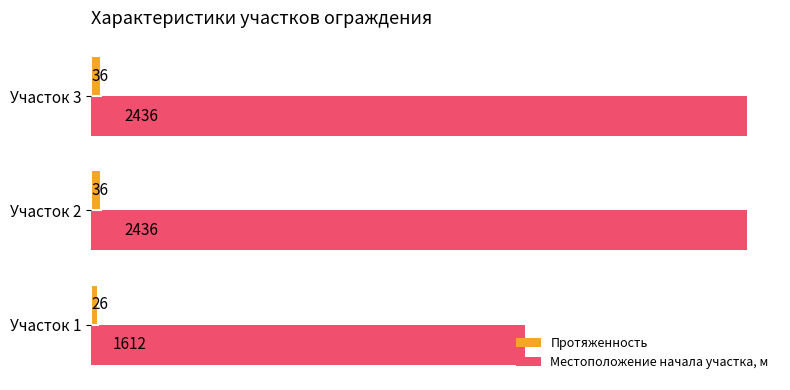

Which series has the largest total across all categories?

Местоположение начала участка, м